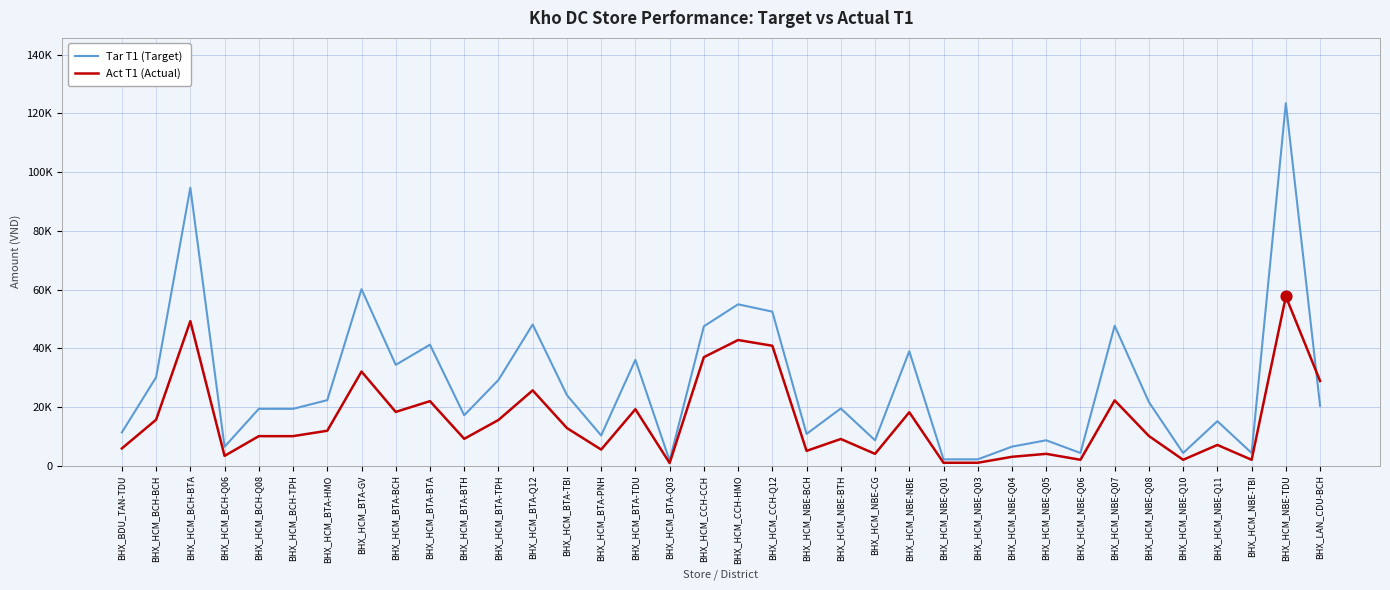

Is this an area chart (filled region under the line)?

No